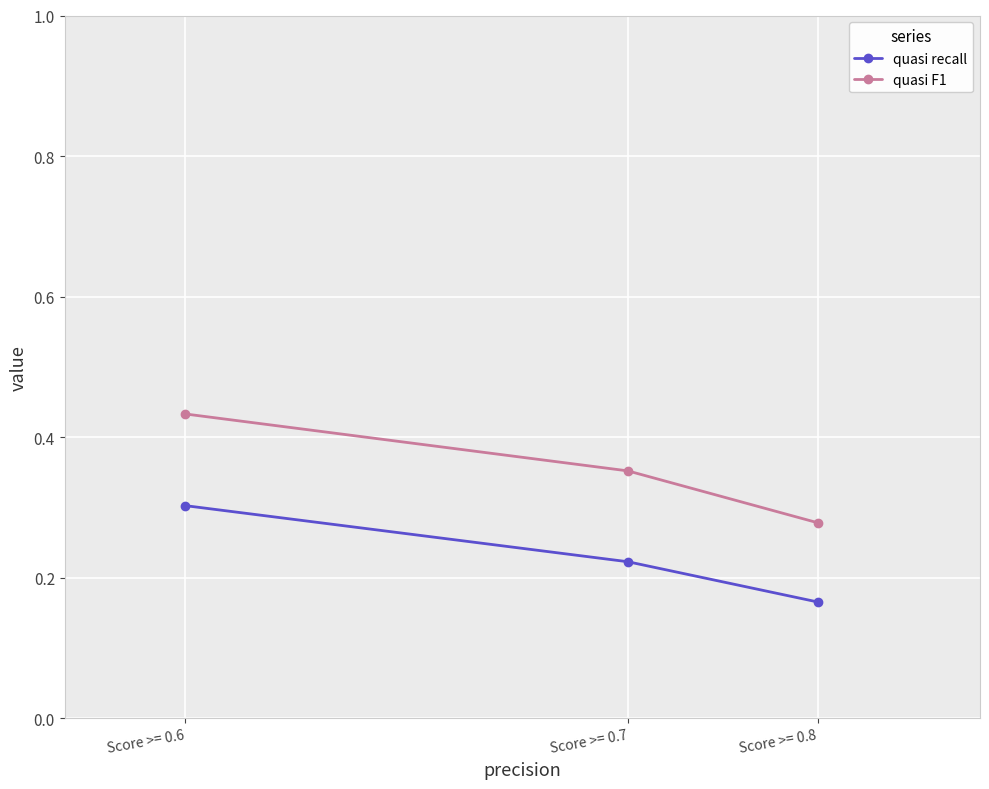

At Score >= 0.6, list the series in order from smallest to largest.

quasi recall, quasi F1